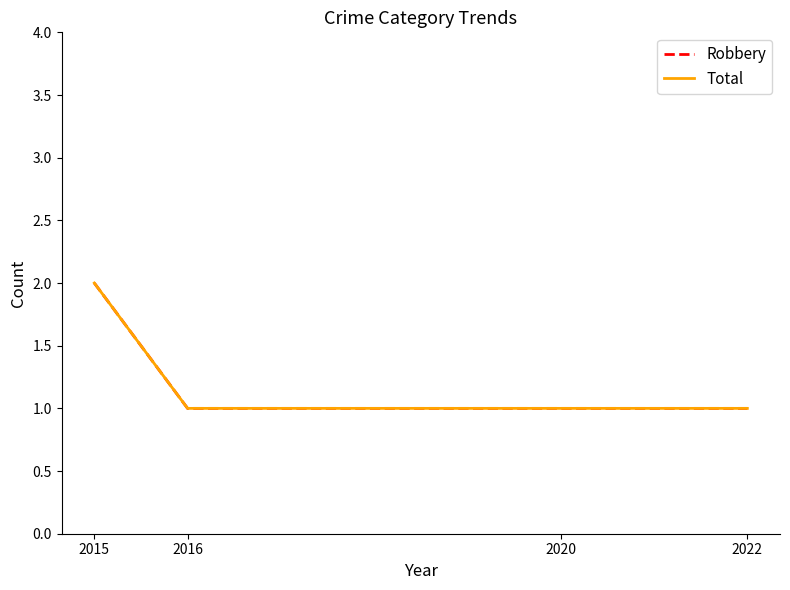

True or false: Robbery has more than 1 interior local peaks.

False